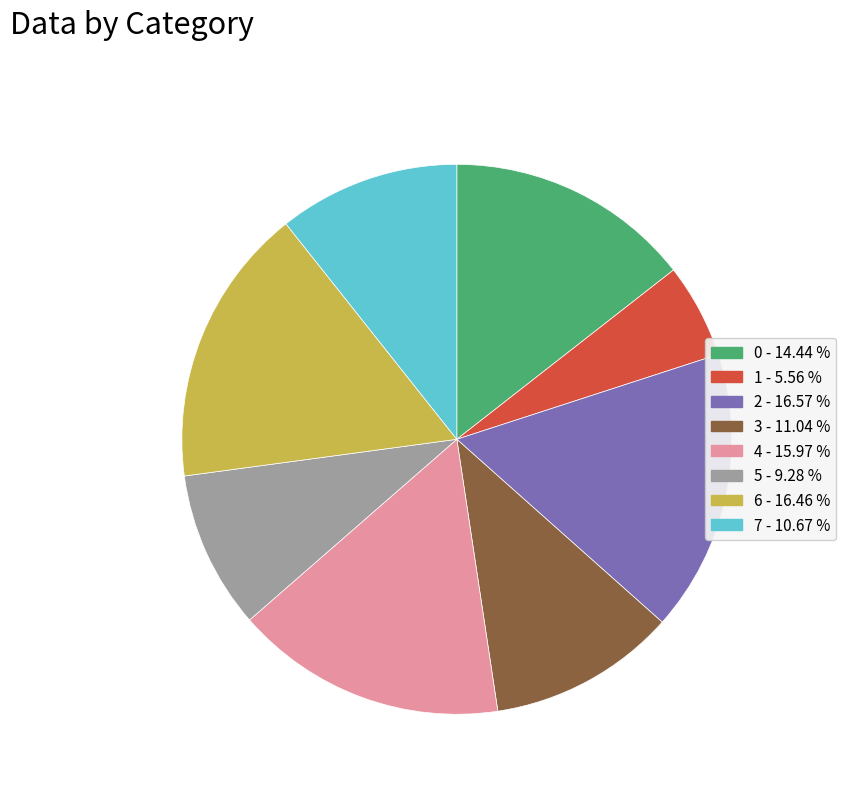

Is the sum of 5 - 9.28 % and 3 - 11.04 % greater than half?

No